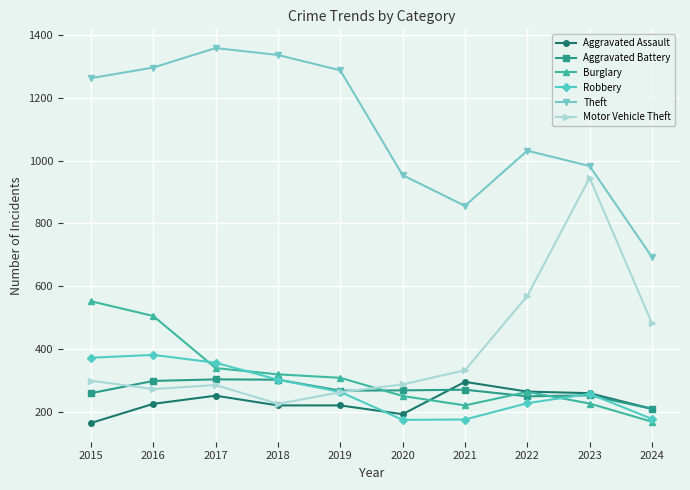

How many values in the Motor Vehicle Theft series are below 299?

5